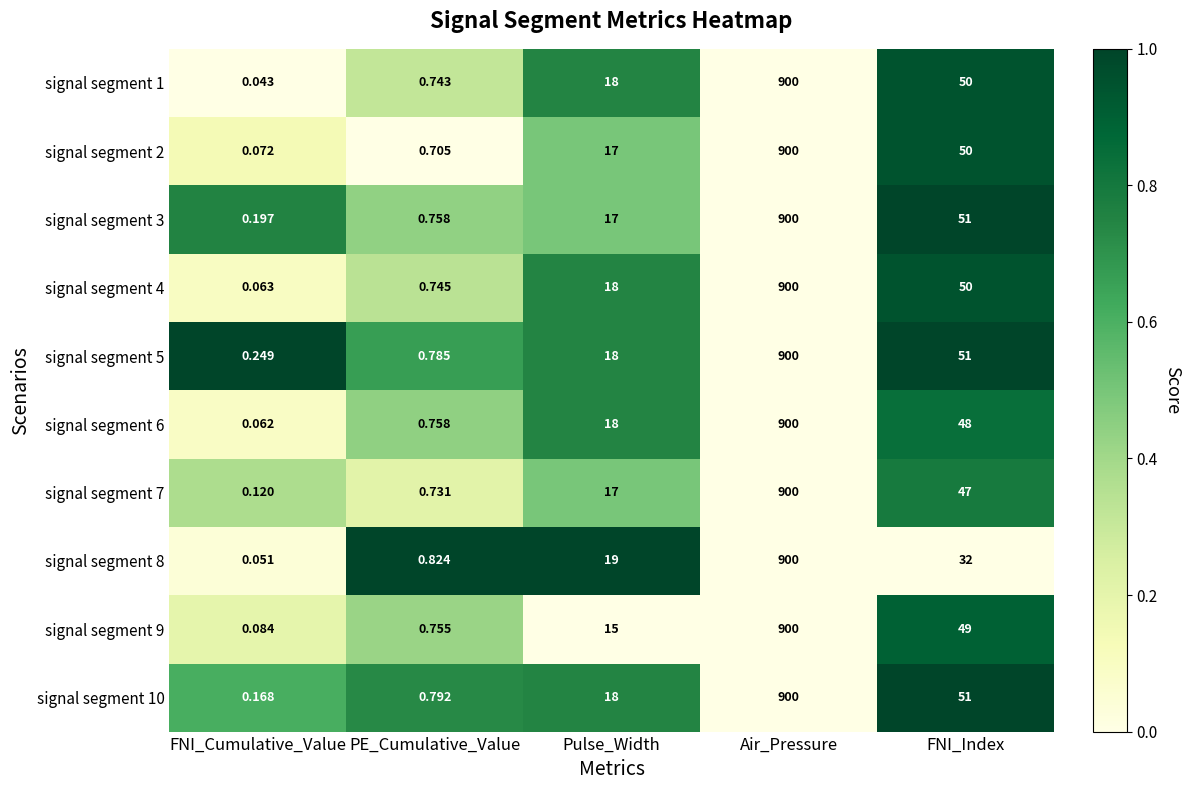

At which label does signal segment 3 reach its peak?

Air_Pressure